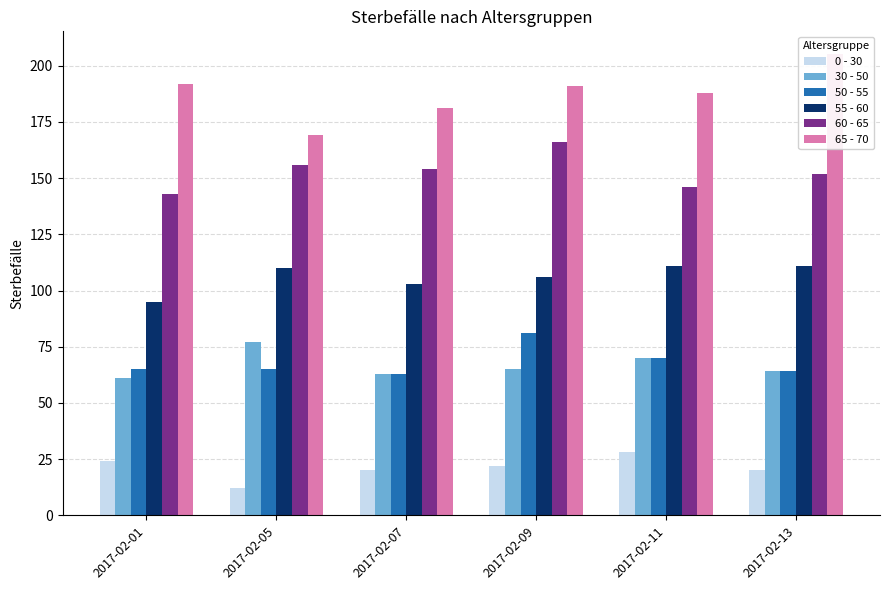

True or false: 55 - 60 has a value of 63 at 2017-02-05.

False